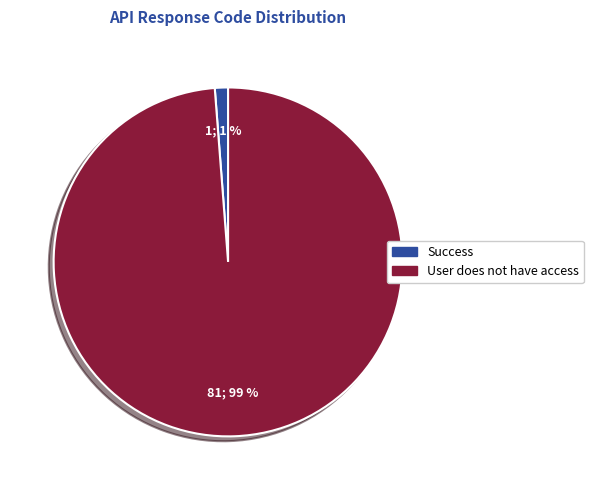

To the nearest percent, what is the difference between the largest and smallest slice percentages?

98%